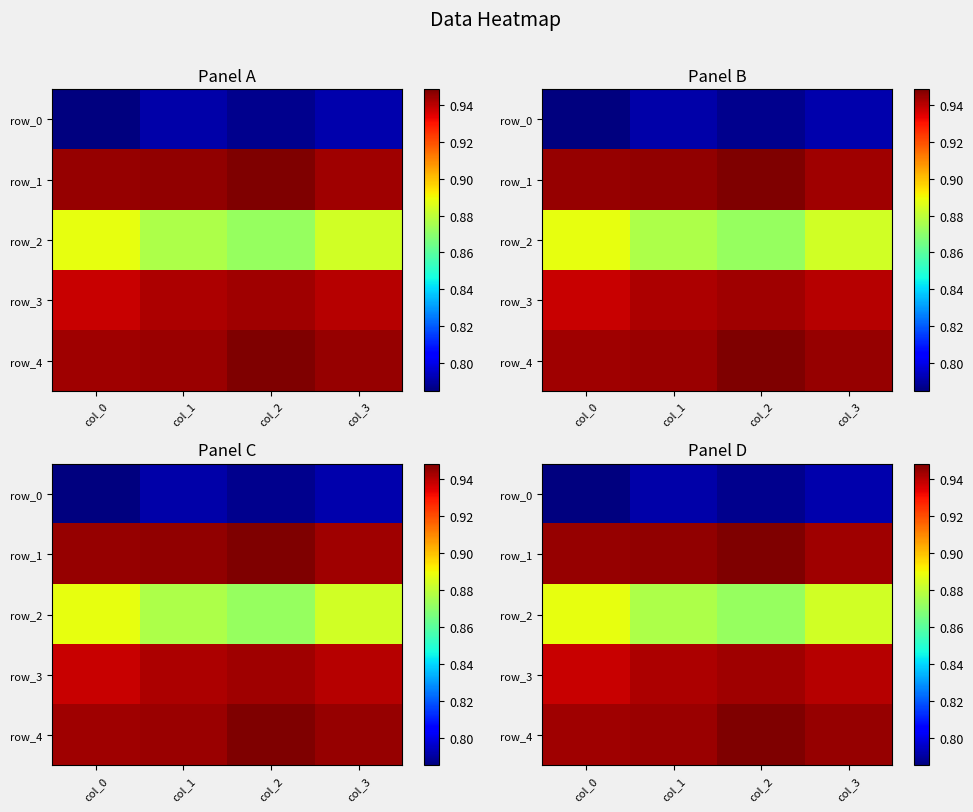

Which label corresponds to the largest value in the chart?

col_2